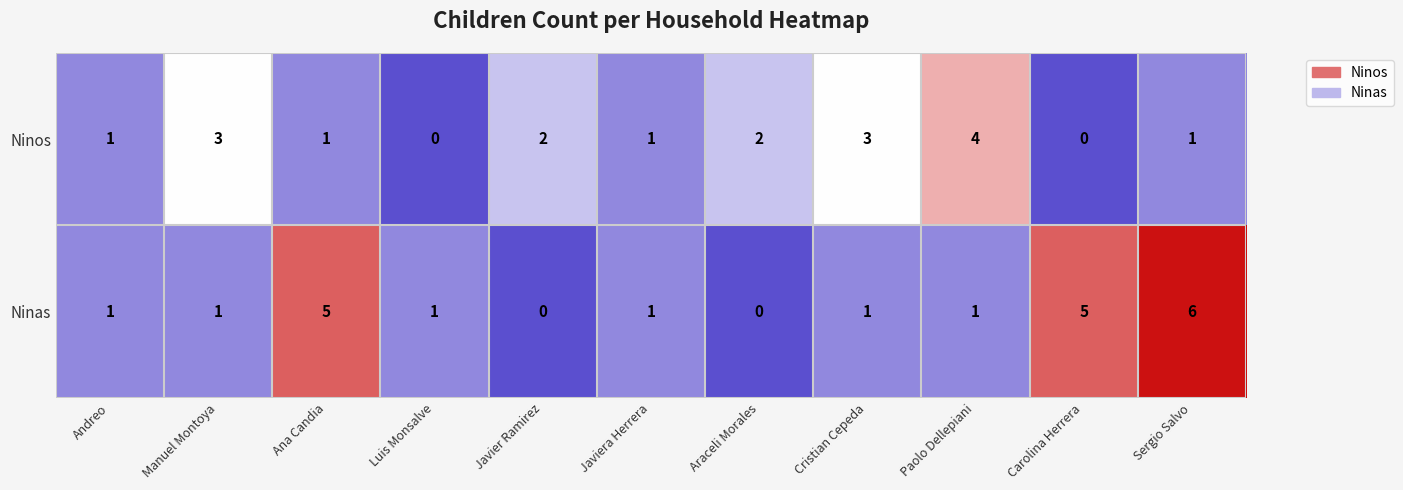

How many Ninas values are between 1 and 5?

8